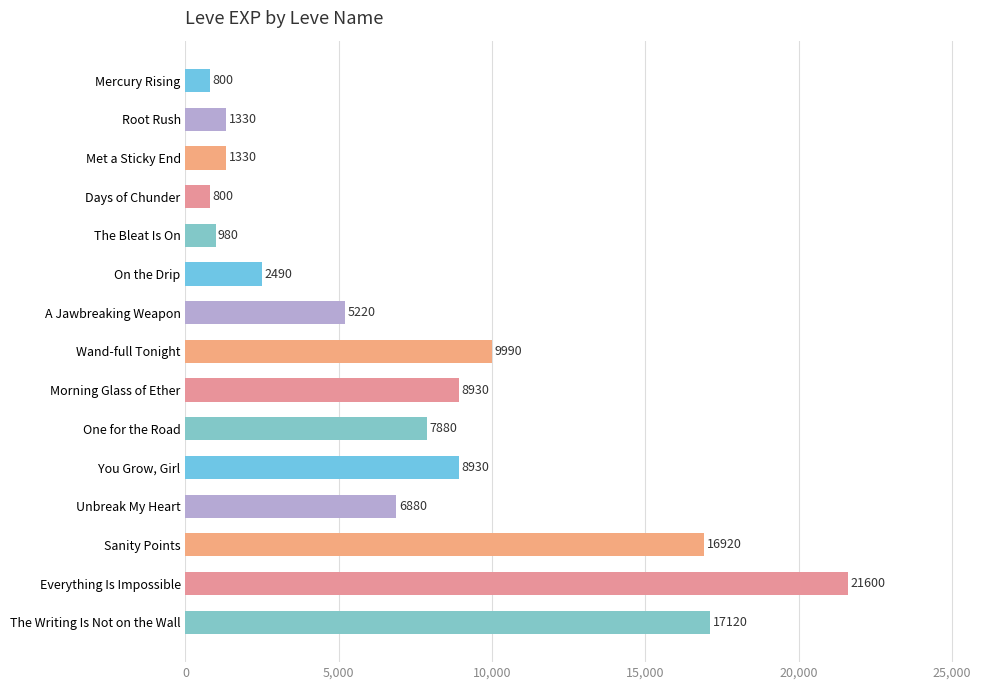

What is the difference between the second highest and minimum values?

16320